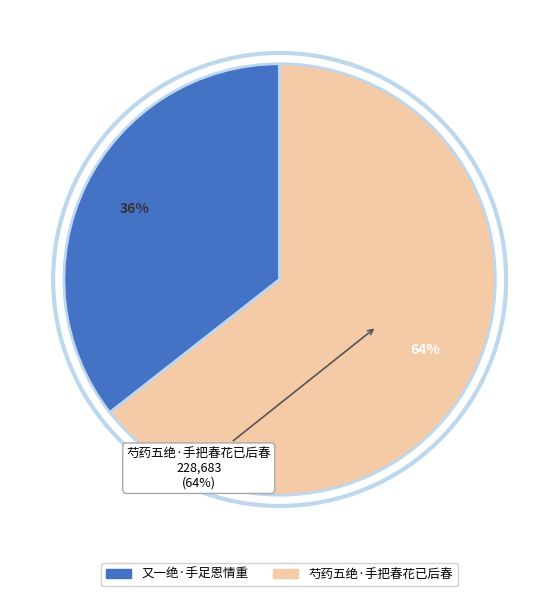

What is the smallest slice in the pie chart?

又一绝·手足恩情重